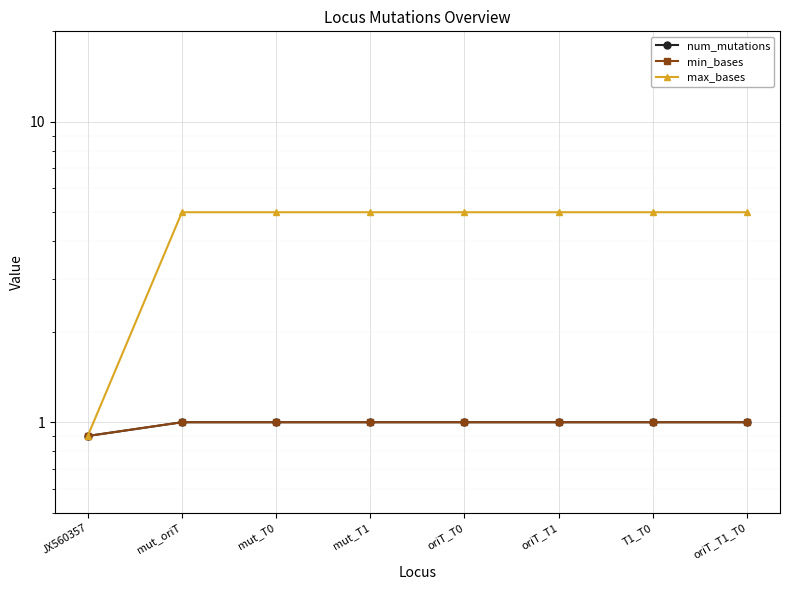

What is the value of the num_mutations point at the 7th from the left?

1.0